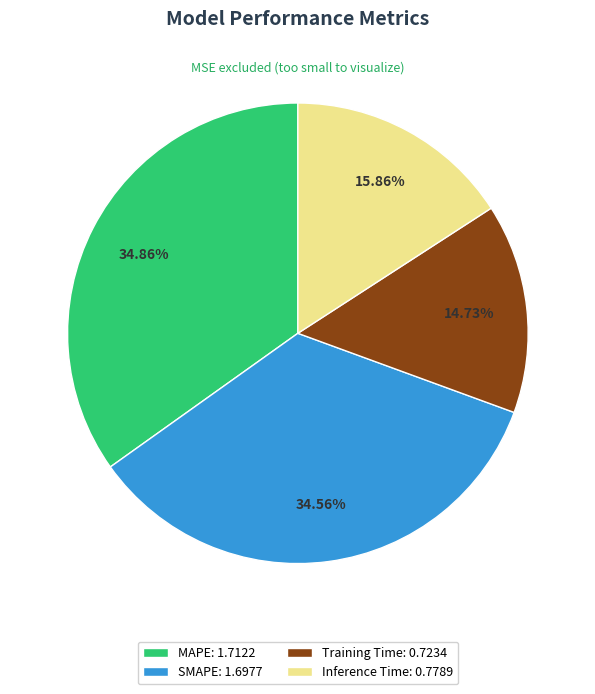

Between SMAPE: 1.6977 and Inference Time: 0.7789, which is larger?

SMAPE: 1.6977